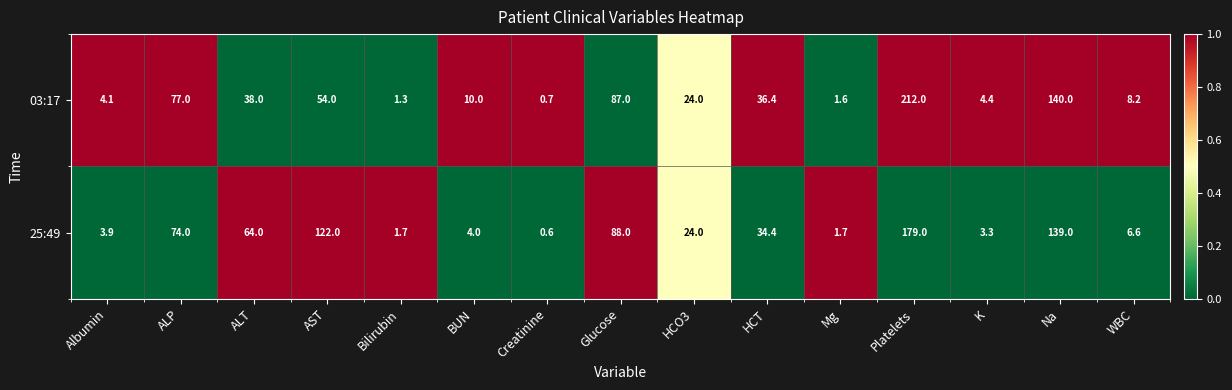

What is the sum of the 03:17 values at WBC and ALT?

46.2